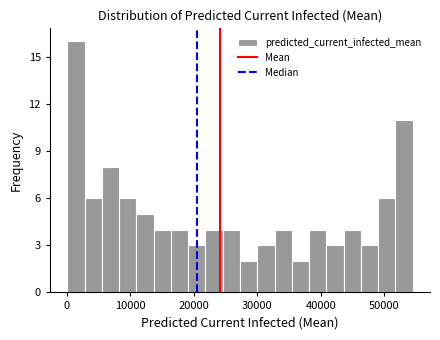

Around what value on the x-axis is the tallest bar? Give the approximate position of its centre, as read against the axis.

1000